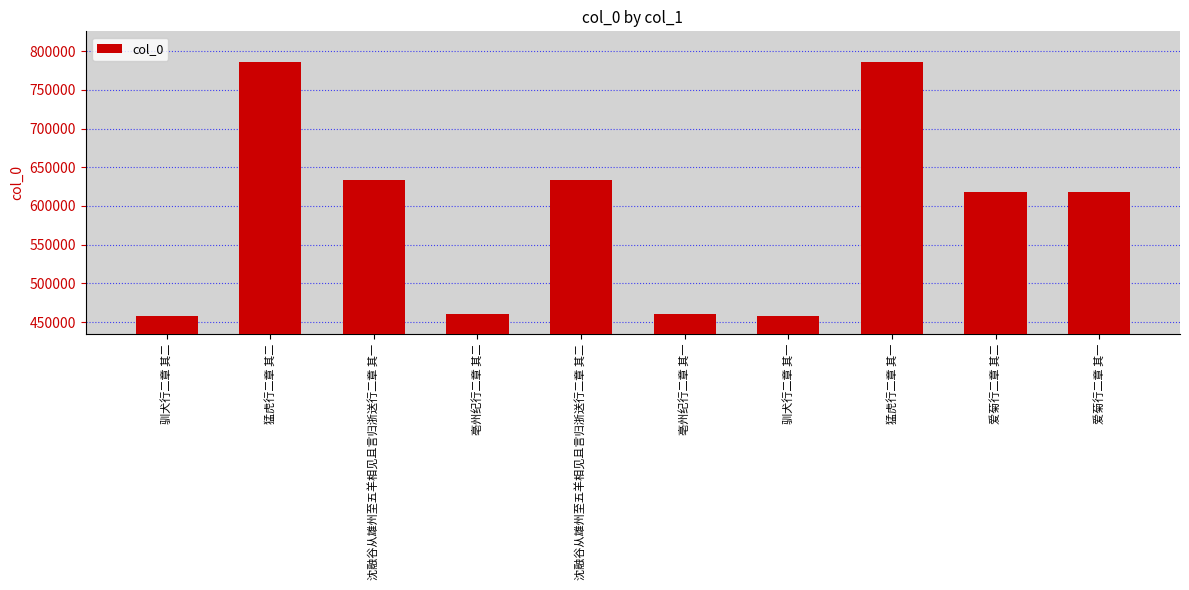

What is the value of the 8th bar from the left?

786379